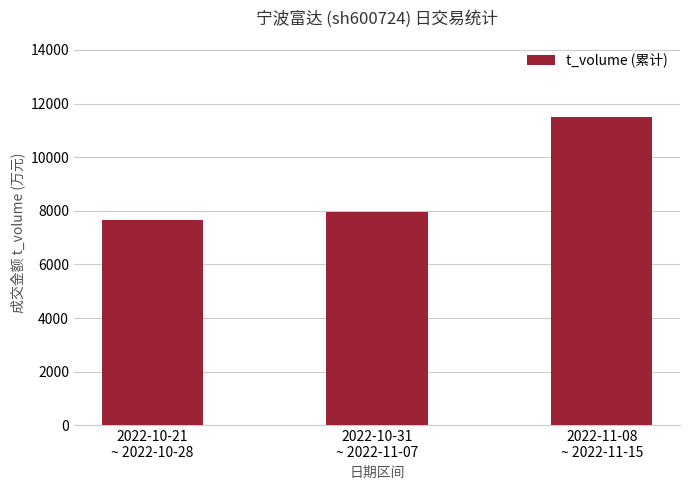

What is the difference between the values at 2022-10-21
~ 2022-10-28 and 2022-11-08
~ 2022-11-15?

3819